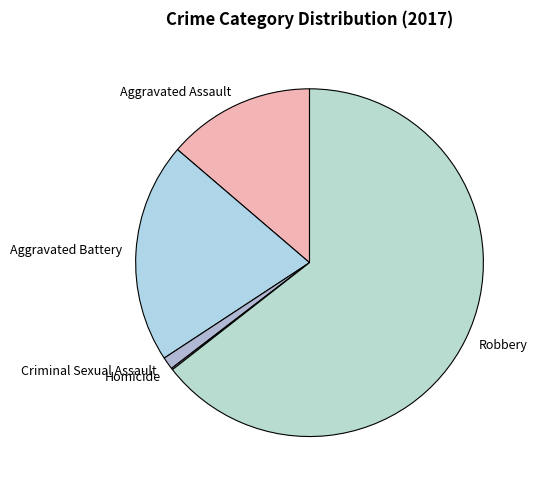

Which category has the biggest portion of the pie?

Robbery